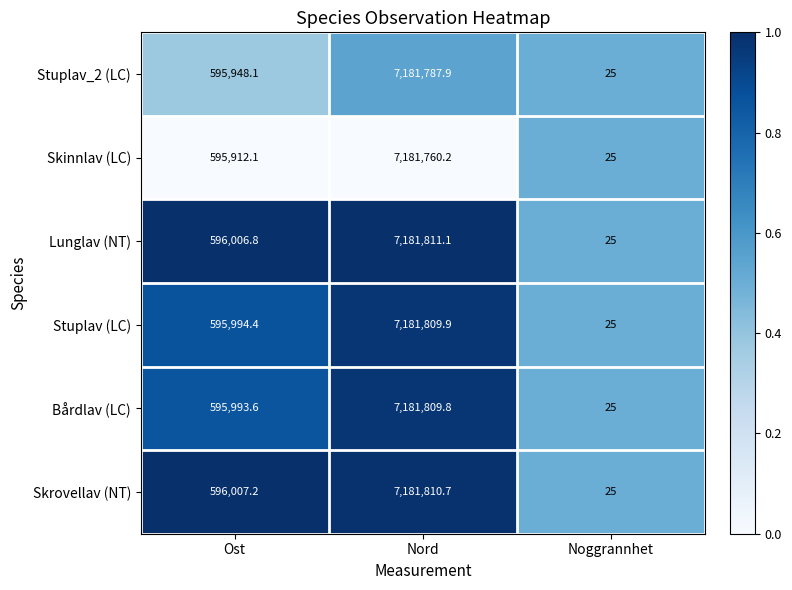

What is the difference between the maximum and second lowest values in the Stuplav (LC) series?

6585815.5